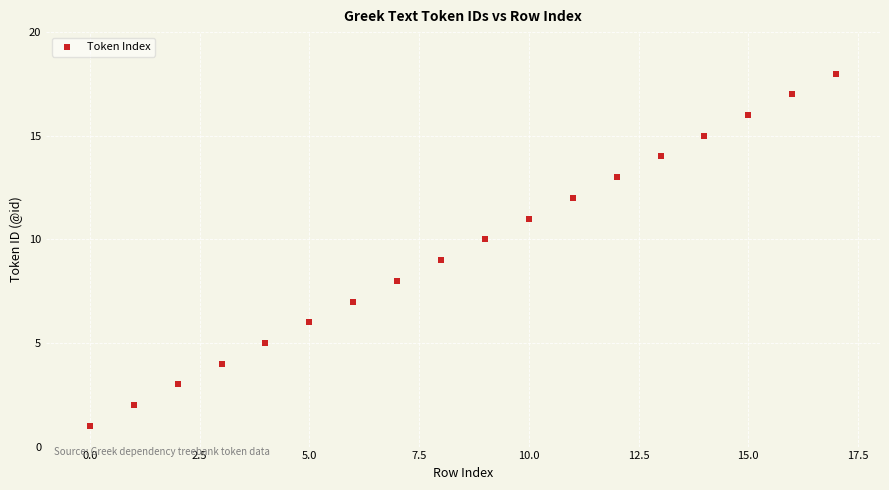

What is the range of Y values (max minus min)?

17